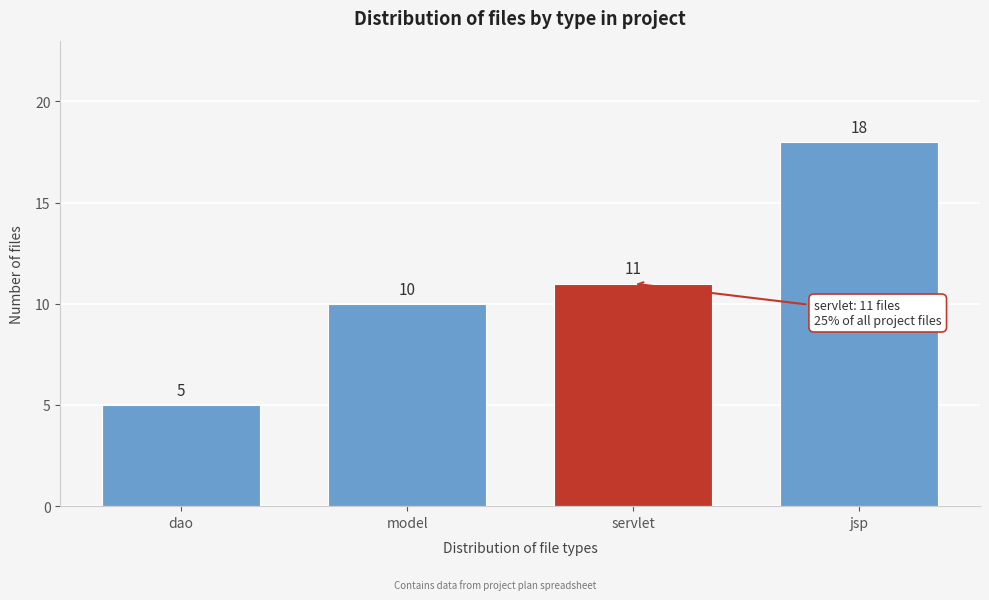

Reading right to left, what are all the values shown in this chart?

18	11	10	5